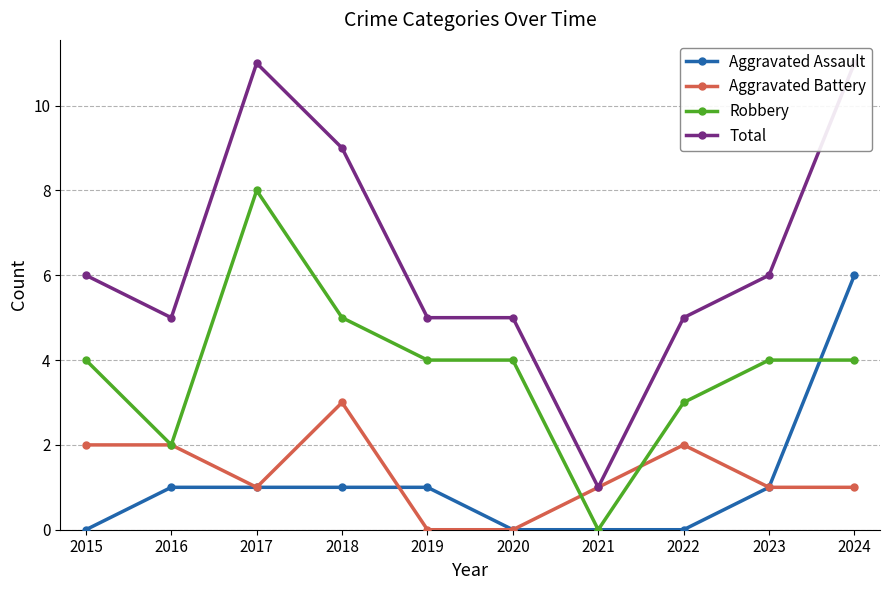

Does the chart have visible grid lines?

Yes